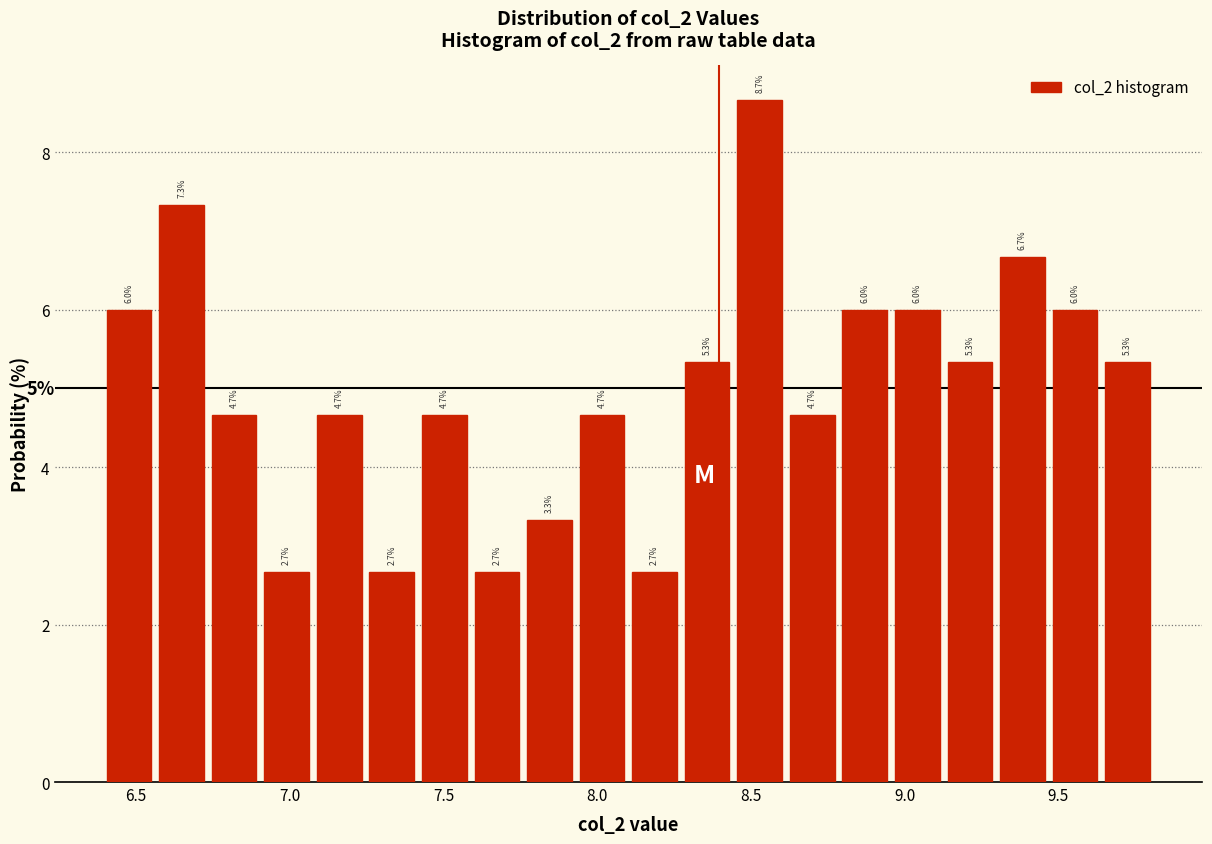

Read against the x-axis, roughly where is the centre of the tallest bar?

8.55